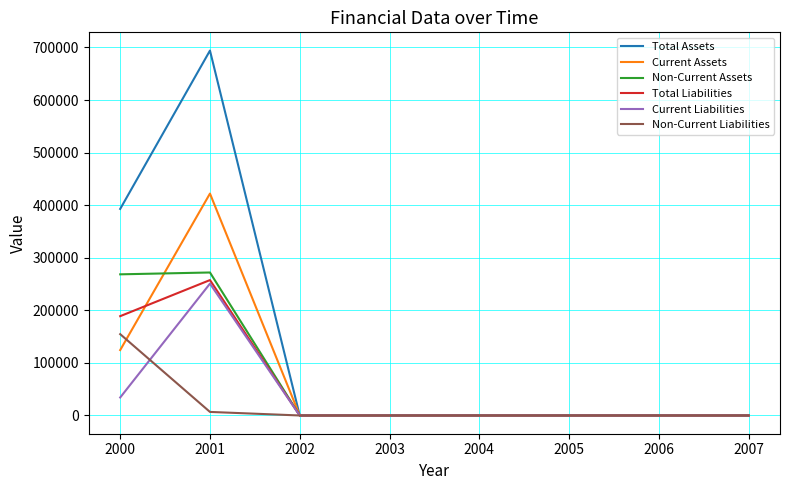

Reading left to right, extract all data points from this chart.

Total Assets: 2000=392857	2001=694003	2002=0	2003=0	2004=0	2005=0	2006=0	2007=0
Current Assets: 2000=124406	2001=422047	2002=0	2003=0	2004=0	2005=0	2006=0	2007=0
Non-Current Assets: 2000=268451	2001=271957	2002=0	2003=0	2004=0	2005=0	2006=0	2007=0
Total Liabilities: 2000=188891	2001=257515	2002=0	2003=0	2004=0	2005=0	2006=0	2007=0
Current Liabilities: 2000=34216	2001=250753	2002=0	2003=0	2004=0	2005=0	2006=0	2007=0
Non-Current Liabilities: 2000=154675	2001=6762	2002=0	2003=0	2004=0	2005=0	2006=0	2007=0